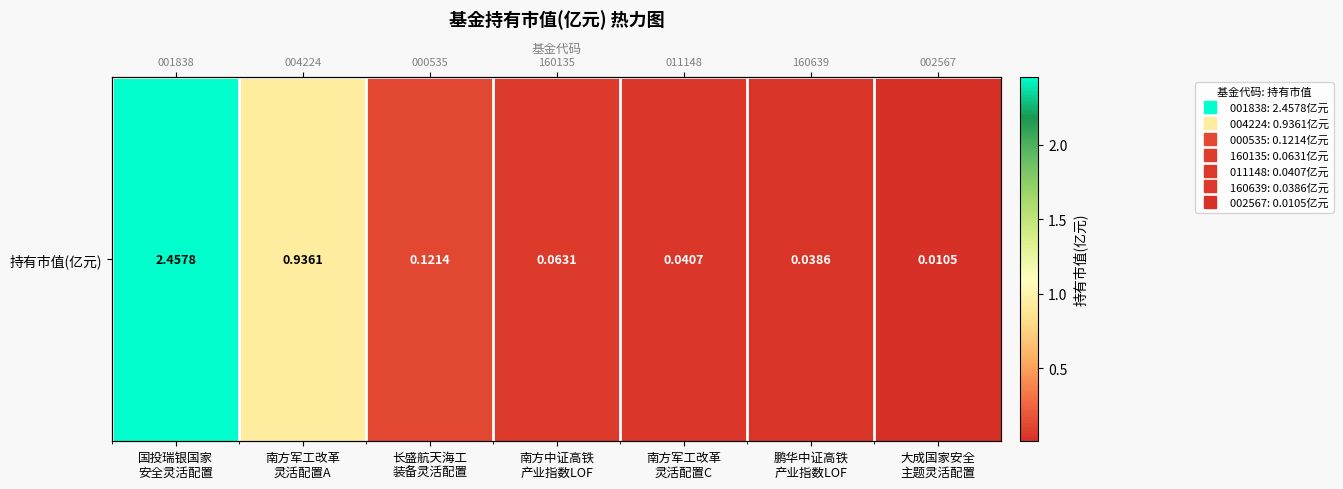

Rank the categories by value from lowest to highest.

大成国家安全
主题灵活配置, 鹏华中证高铁
产业指数LOF, 南方军工改革
灵活配置C, 南方中证高铁
产业指数LOF, 长盛航天海工
装备灵活配置, 南方军工改革
灵活配置A, 国投瑞银国家
安全灵活配置